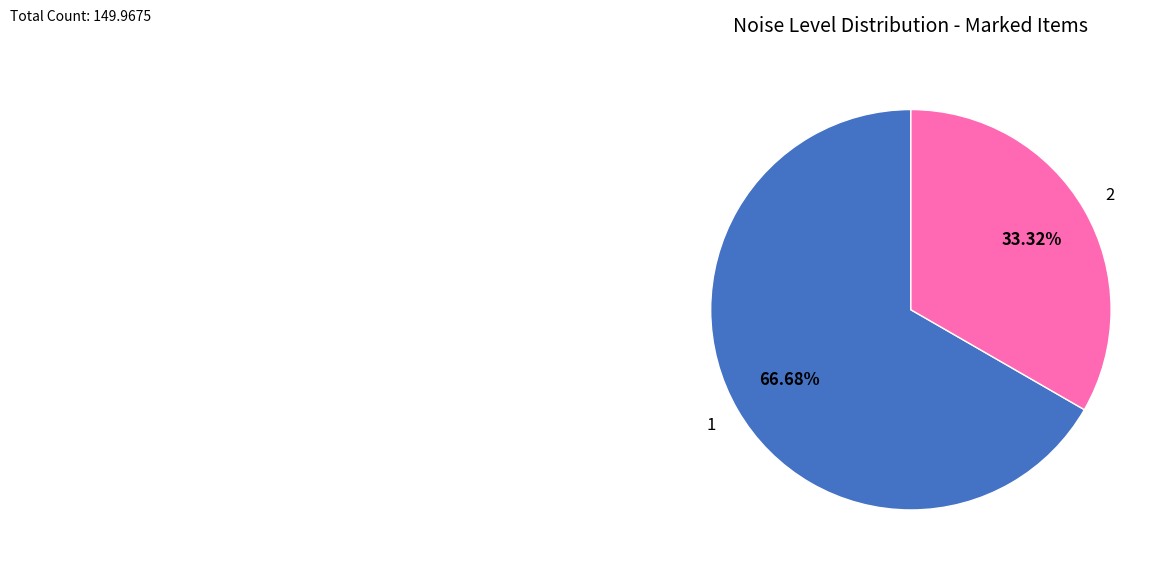

Rank the categories by value from highest to lowest.

1, 2